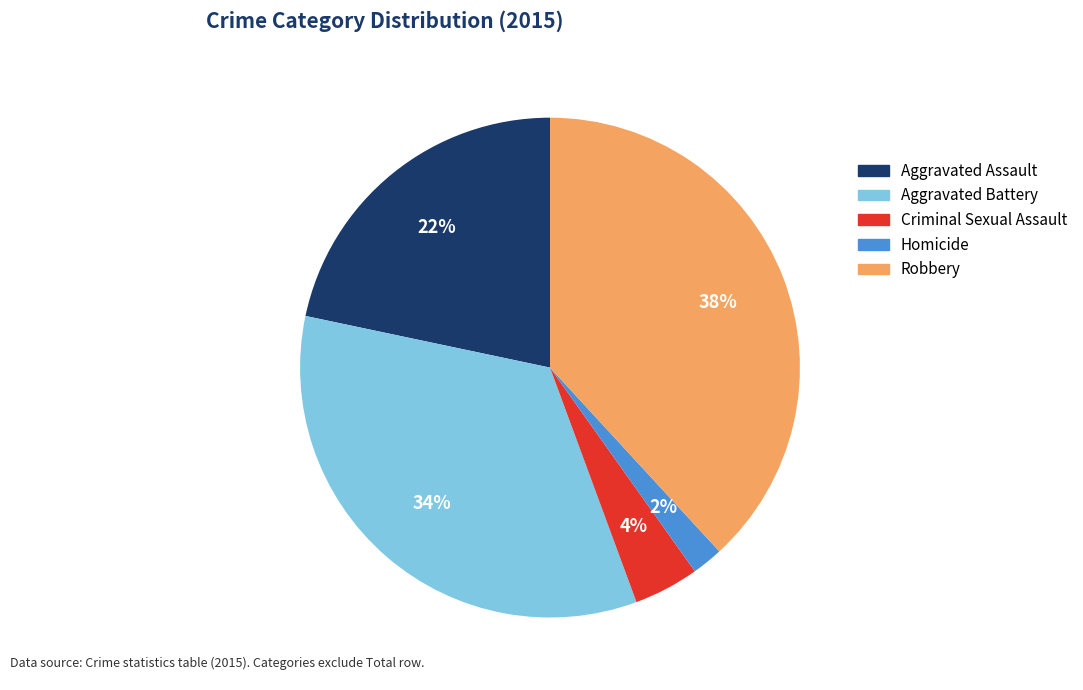

How many segments does this pie chart have?

5